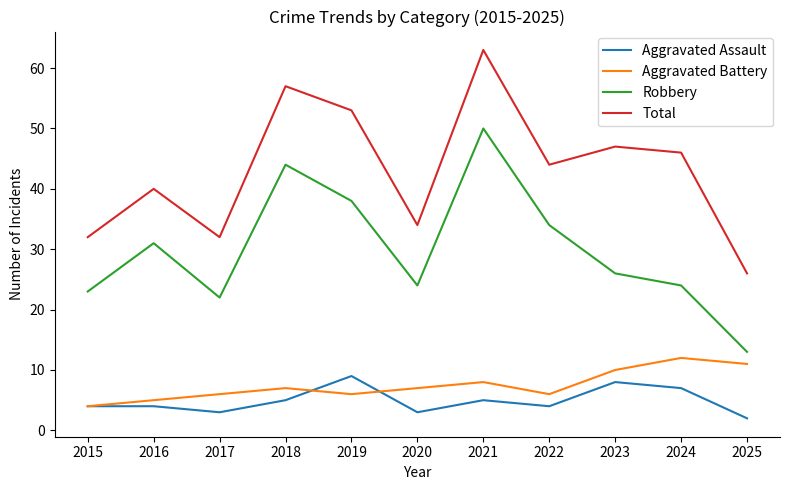

True or false: Aggravated Assault and Robbery cross at least once.

False